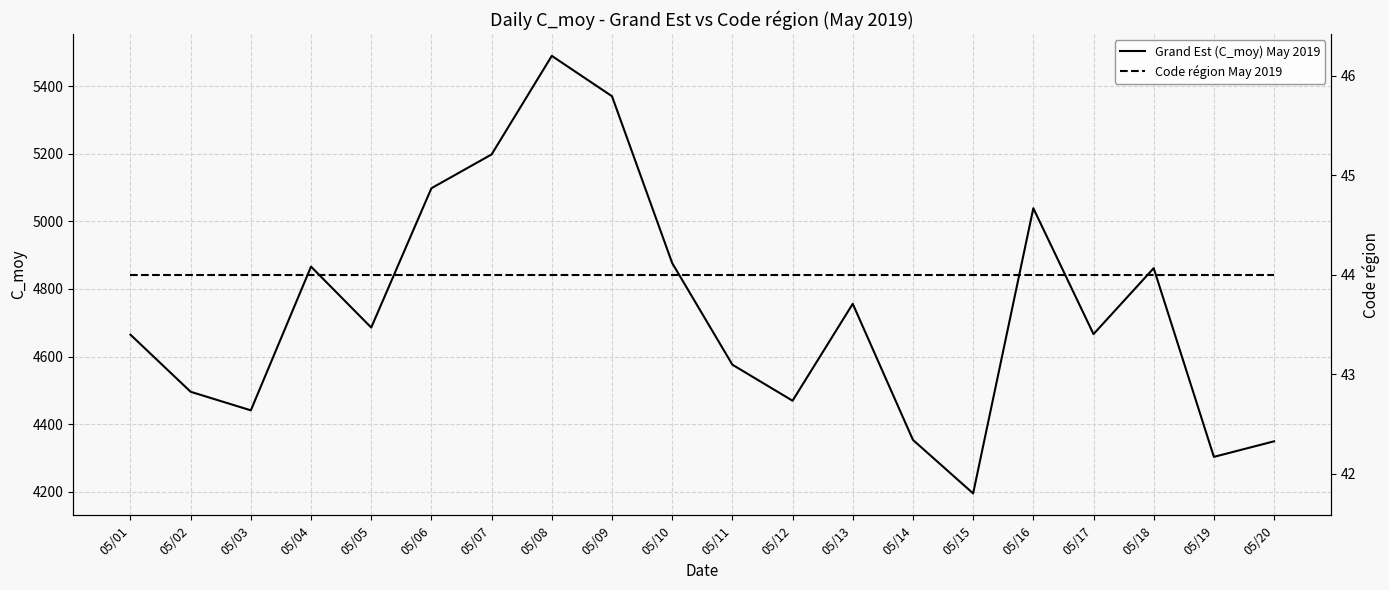

Where is Grand Est (C_moy) May 2019 nearest to the value 4842?

05/18